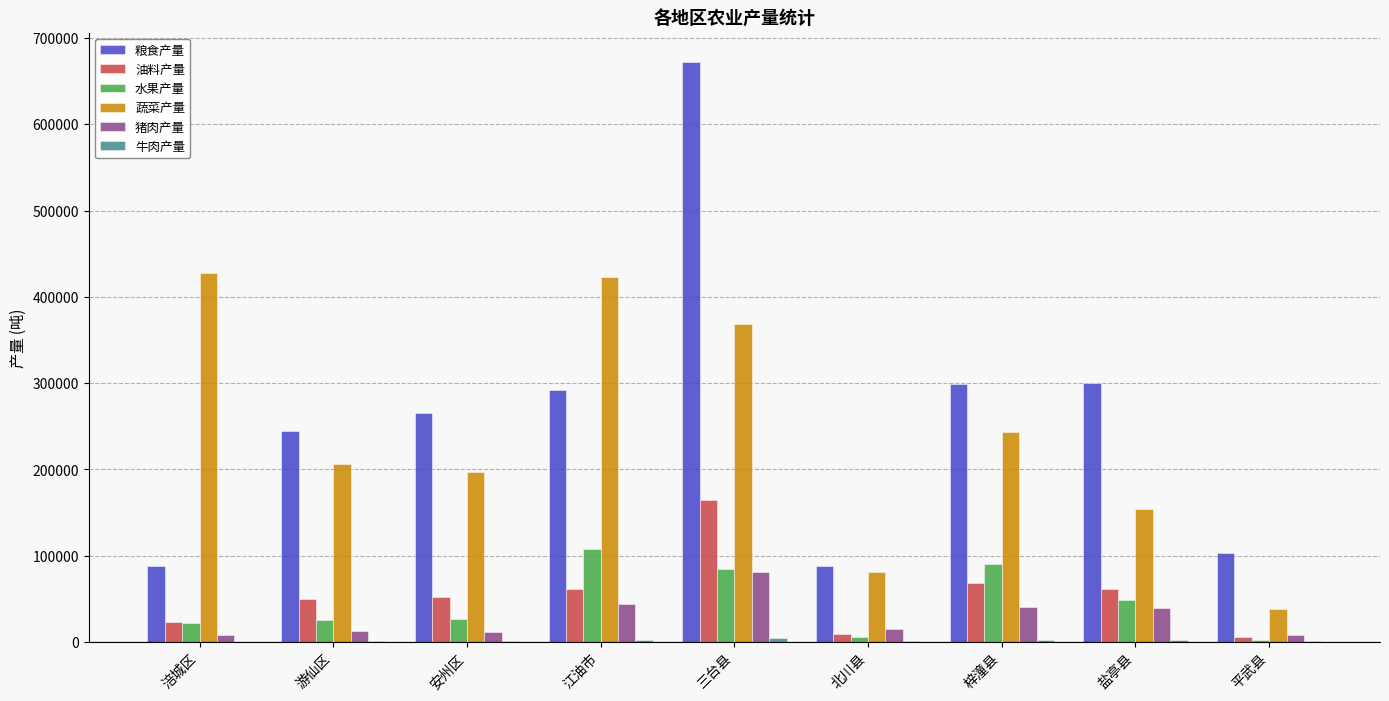

The 蔬菜产量 series shows 115978 at 游仙区. True or false?

False